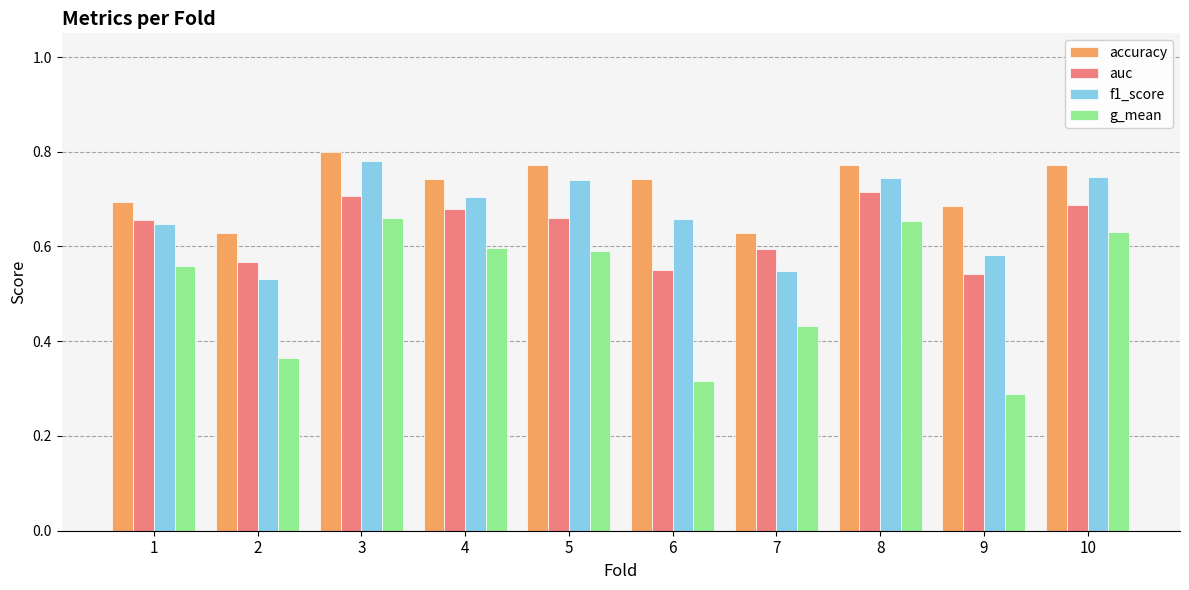

The value of g_mean at 2 is 0.5. True or false?

False